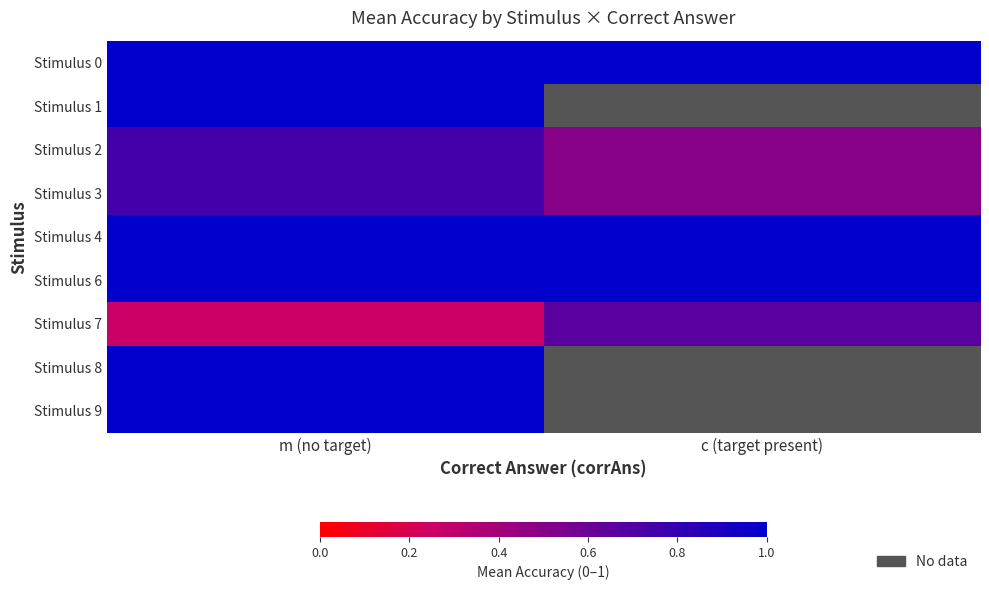

Is it true that Stimulus 7 equals 0.4 at m (no target)?

False